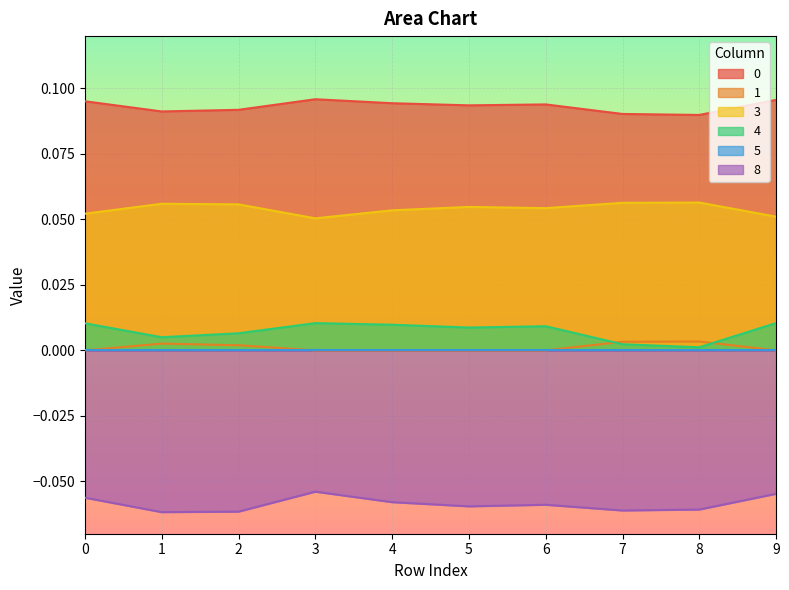

In 0, how many points are higher than both neighbors (excluding endpoints)?

2